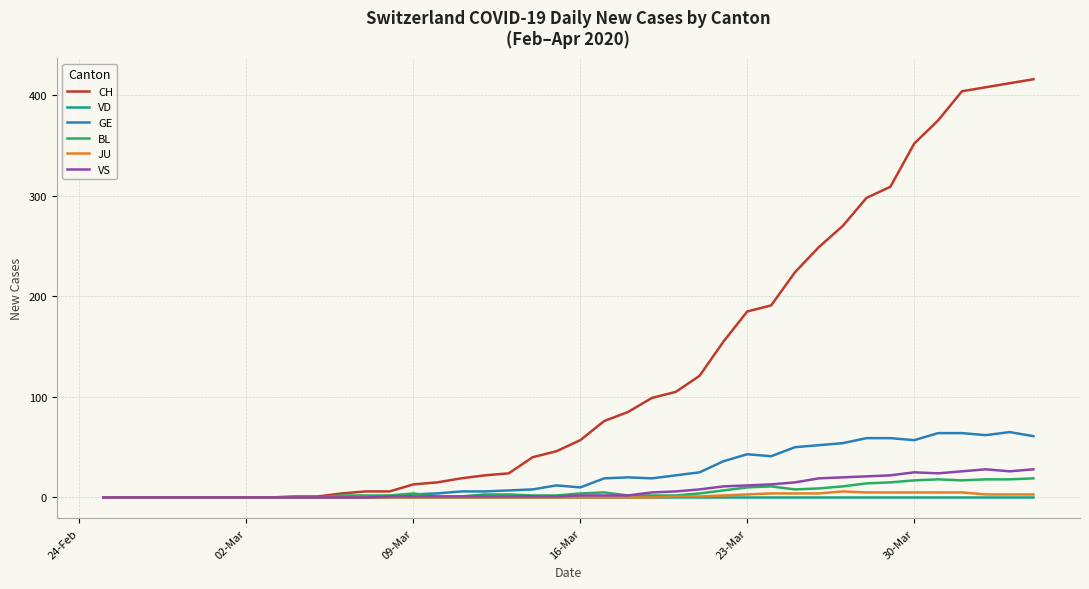

Which series has the largest total across all categories?

CH